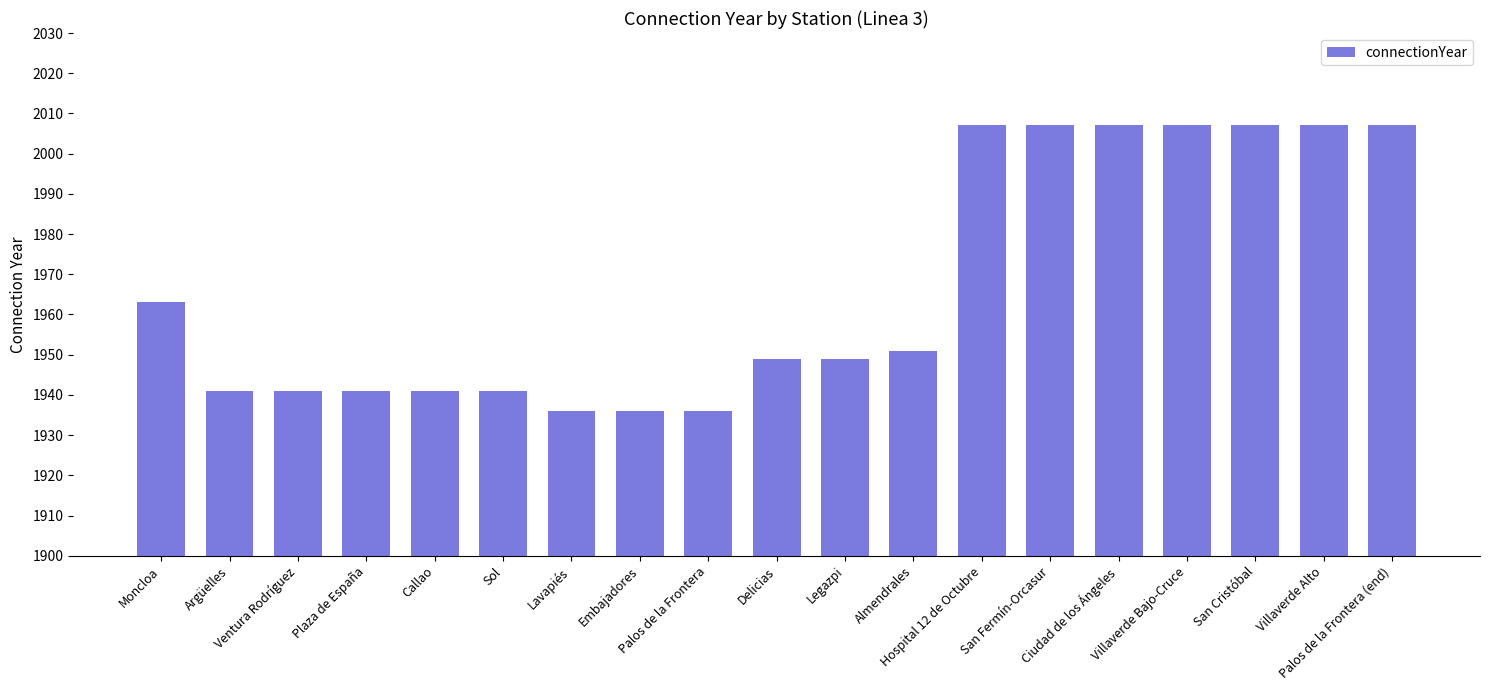

What is the value of the 14th bar from the left?

2007